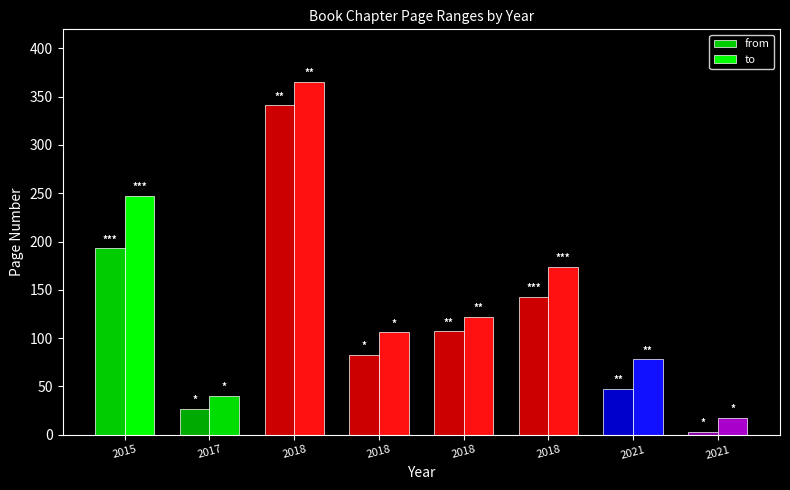

How many values in the to series are below 122?

4